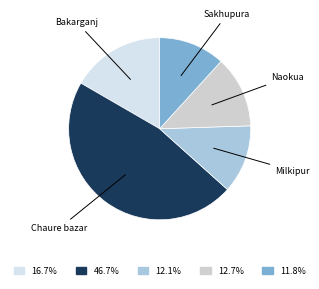

How many segments does this pie chart have?

5